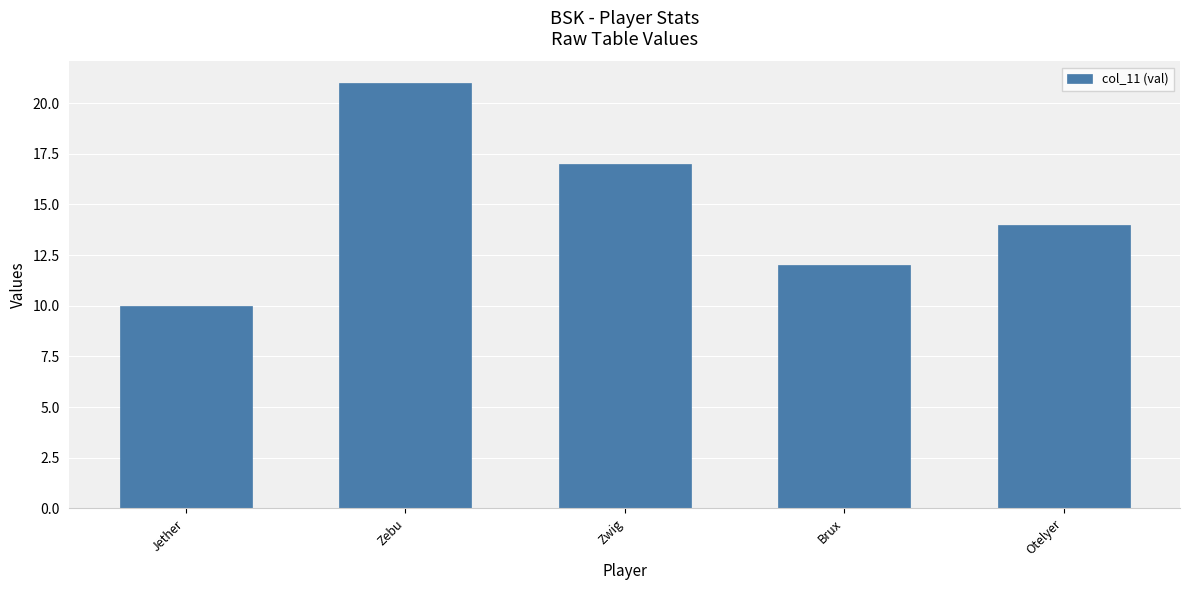

What is the difference between the maximum and minimum values?

11